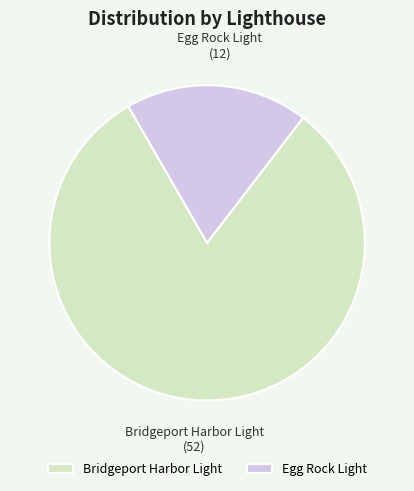

How many slices are in this pie chart?

2